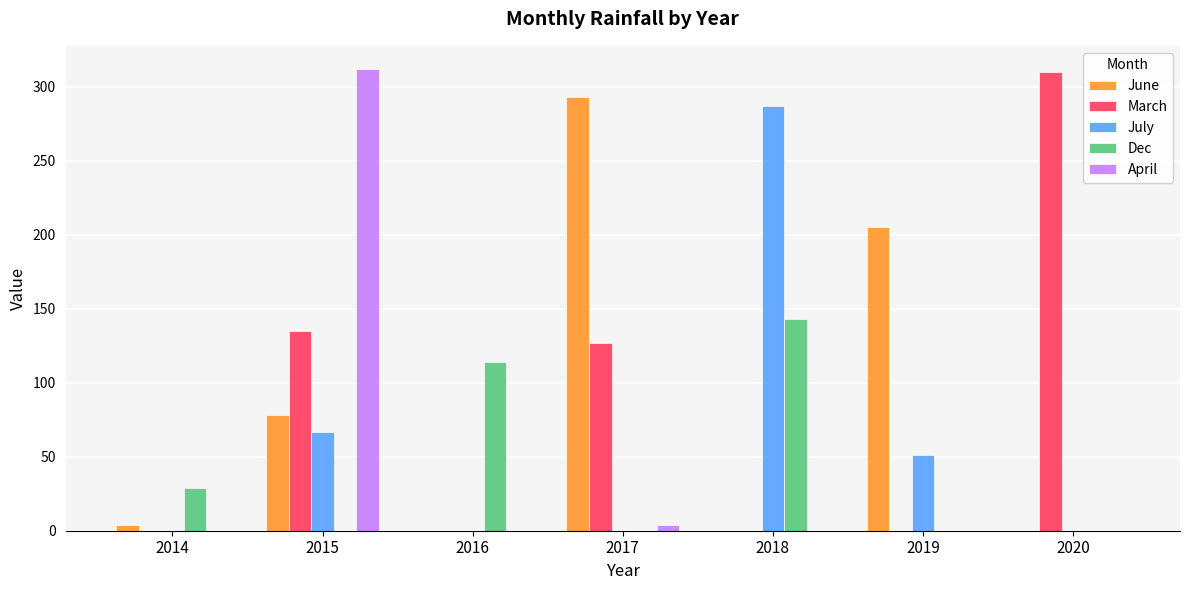

Are the bars horizontal?

No